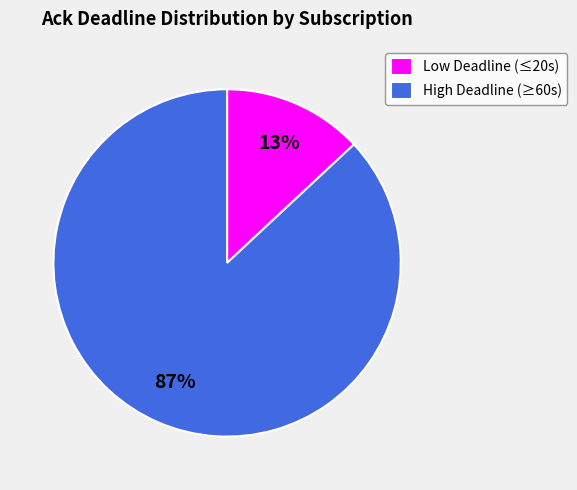

The Low Deadline (≤20s) slice represents 13% of the pie. True or false?

True